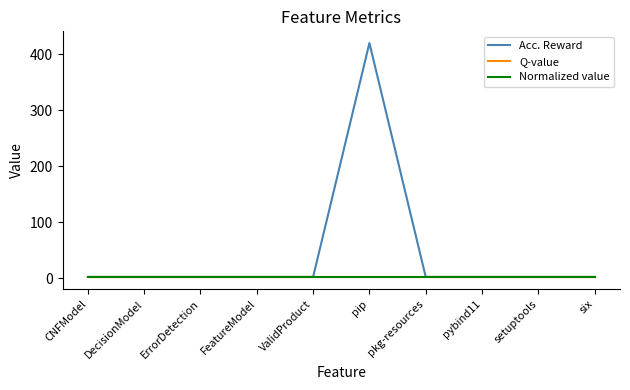

Which category has the highest value across all series?

pip